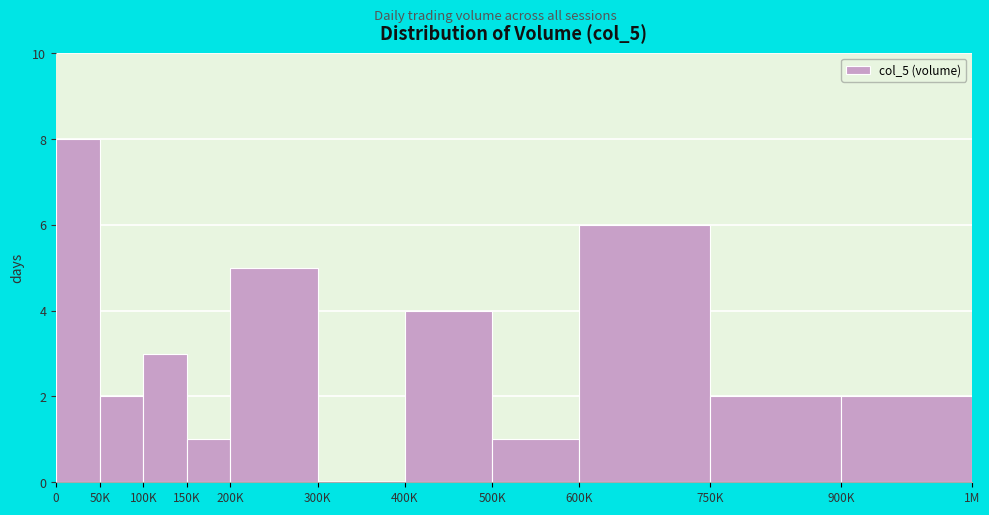

Reading right to left, list all the values displayed in this chart.

900K=2	750K=2	600K=6	500K=1	400K=4	300K=0	200K=5	150K=1	100K=3	50K=2	0=8